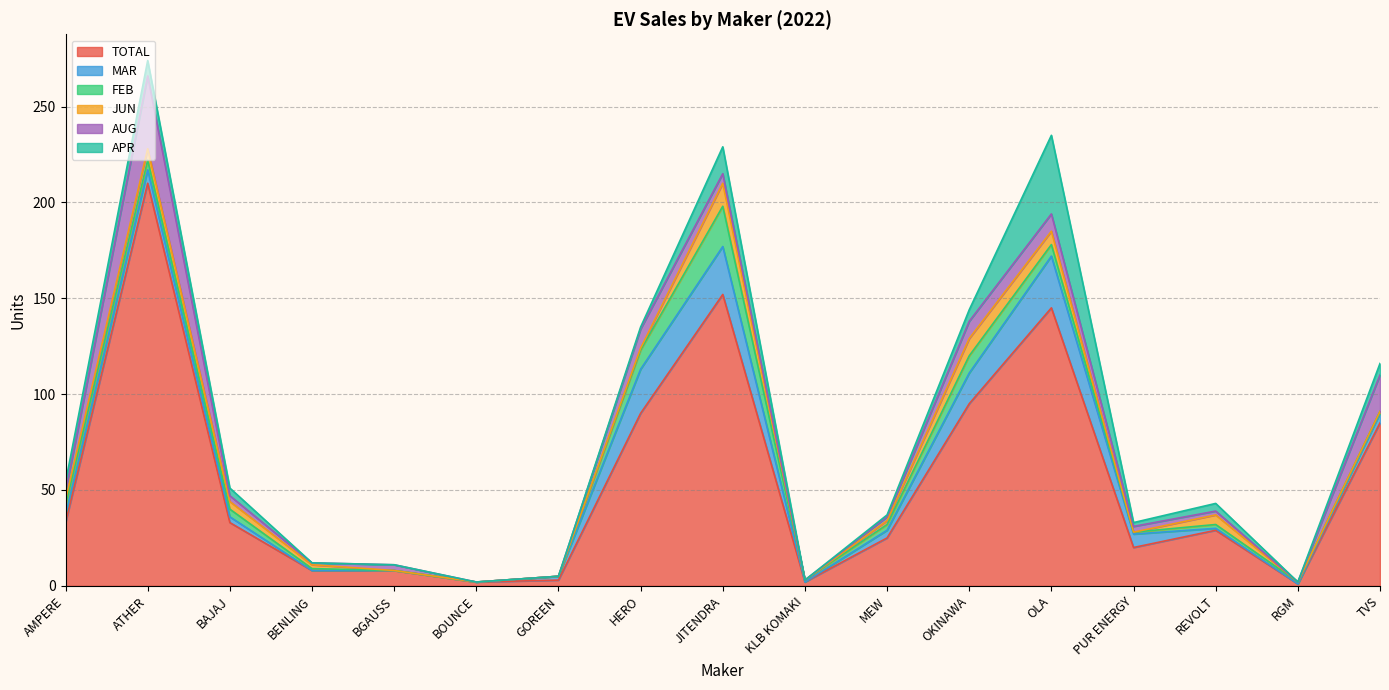

Does the chart have visible grid lines?

Yes